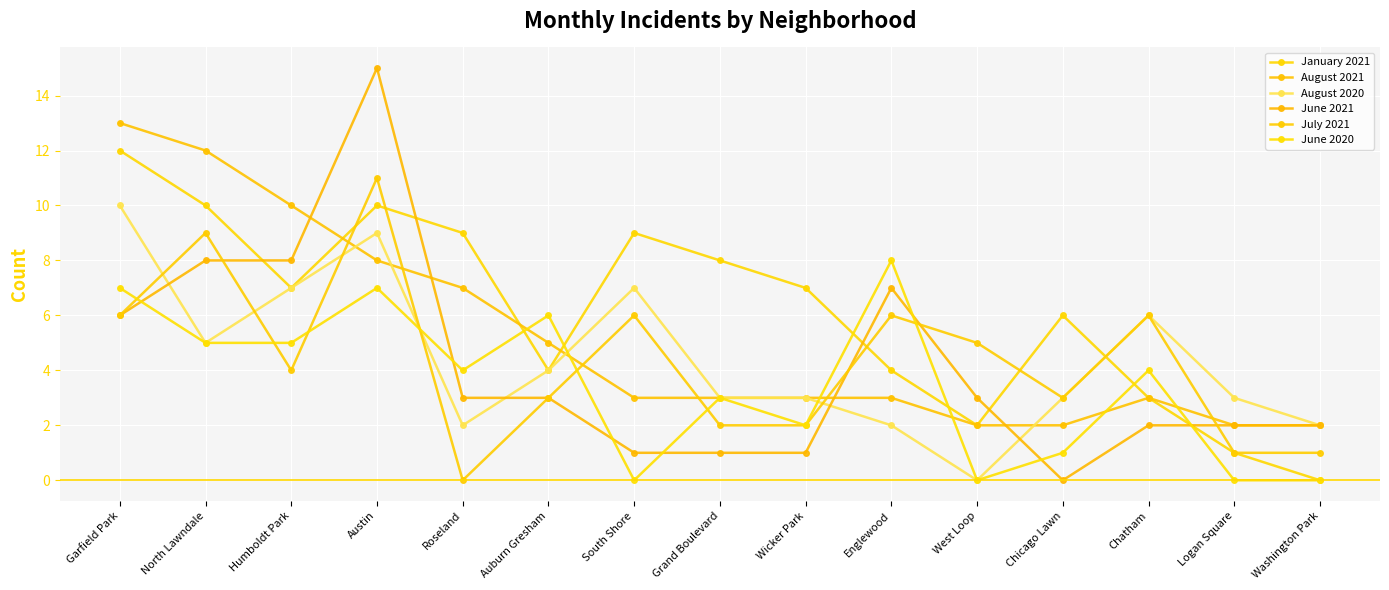

After their last crossing, which series has the higher values: January 2021 or August 2021?

January 2021